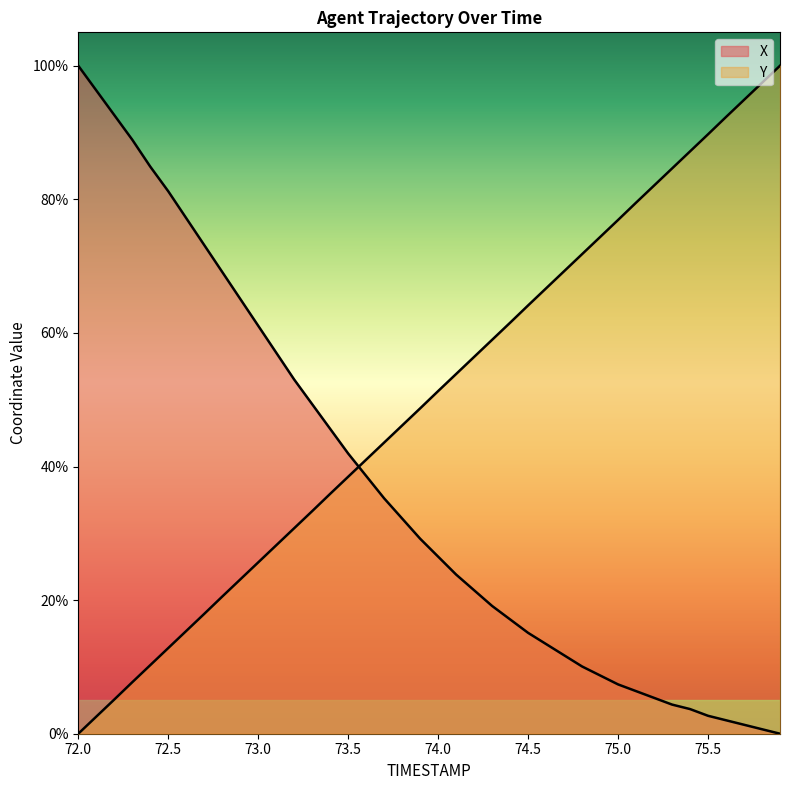

What is the approximate value of X at 75.4?

3.7